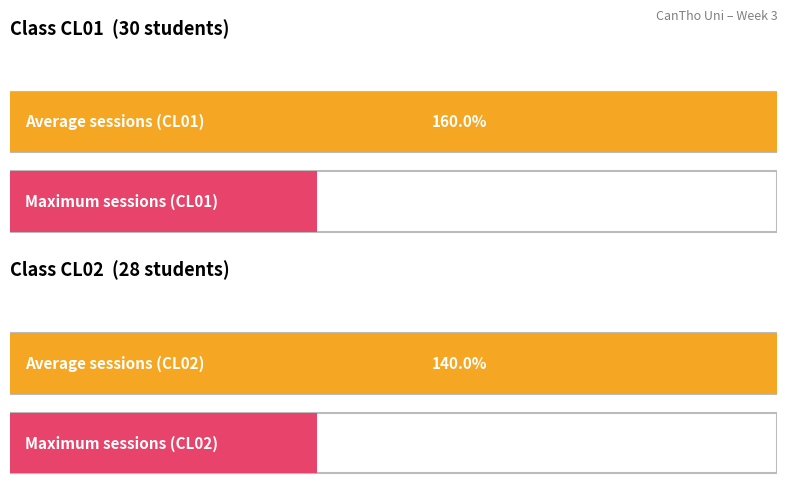

At T1 (17:30-19:30), list the series in order from smallest to largest.

CL02, CL01